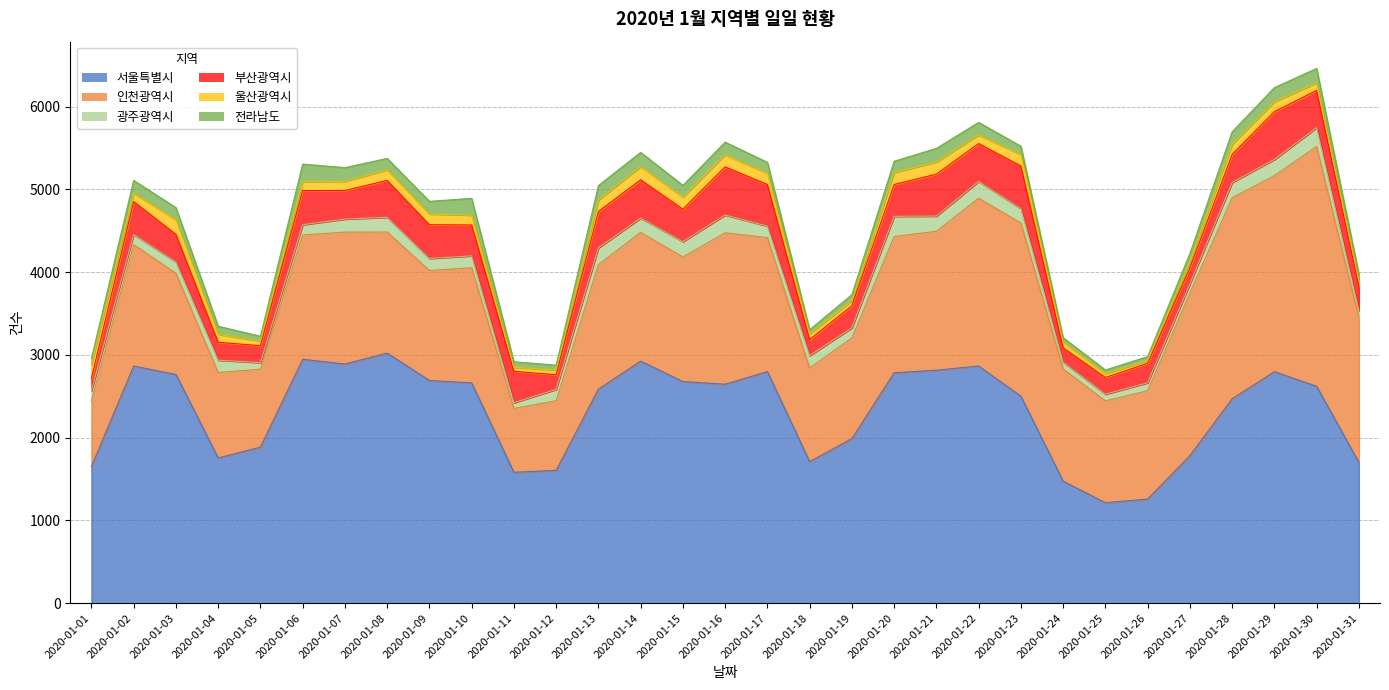

At which label does 전라남도 reach its minimum?

2020-01-25